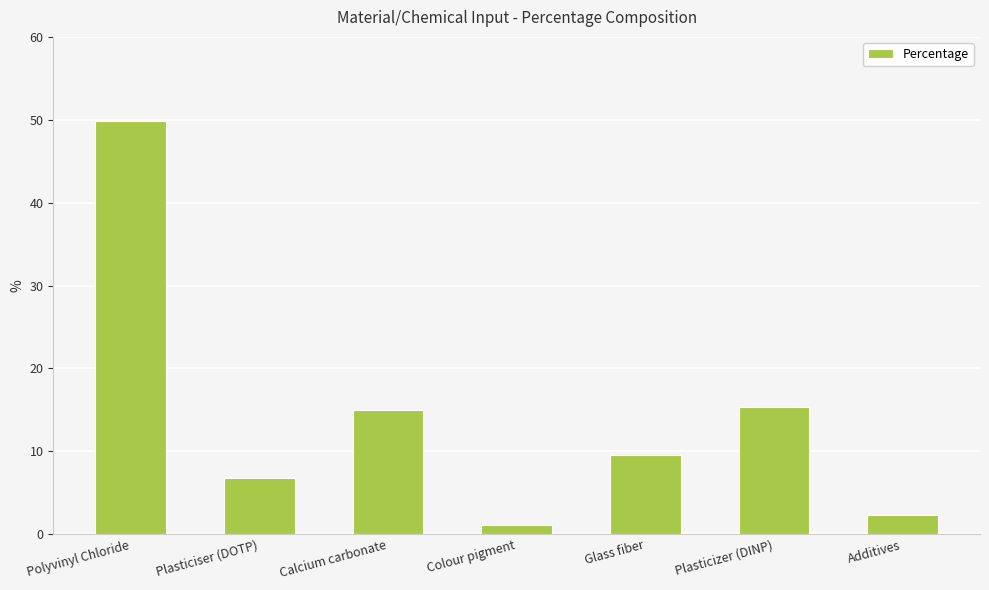

What is the label of the 2nd bar from the left?

Plasticiser (DOTP)